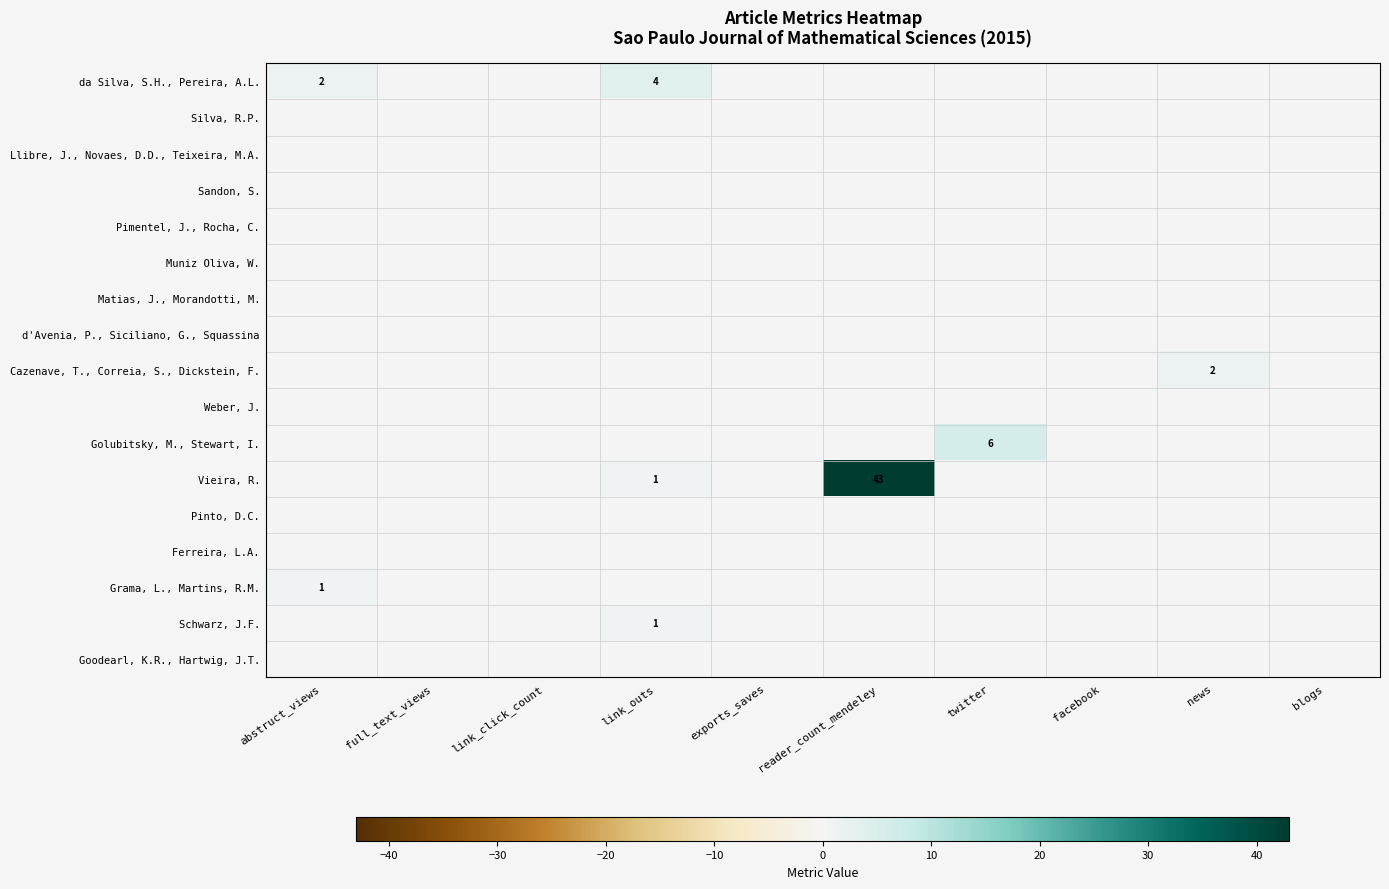

Which series changed the most between reader_count_mendeley and blogs?

Vieira, R.